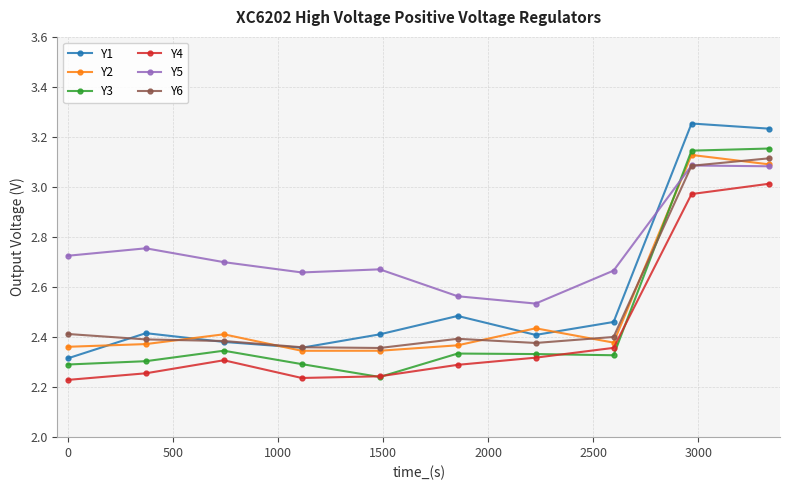

Which series has the largest total across all categories?

Y5